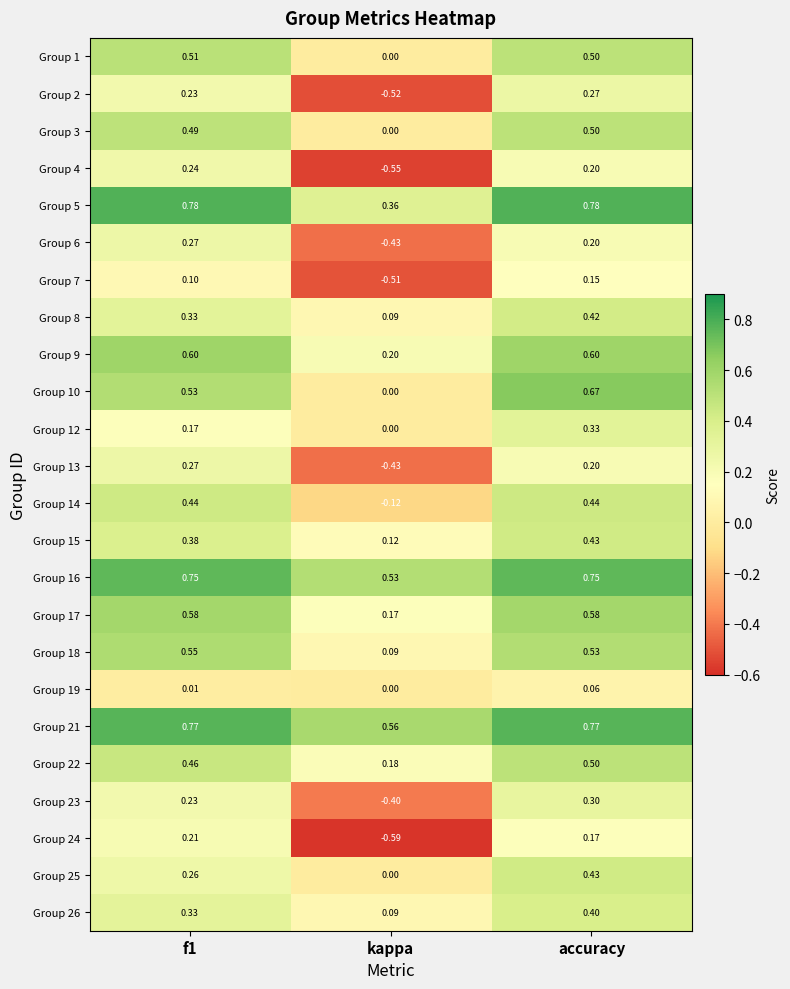

At which category is the sum across all series the highest?

accuracy